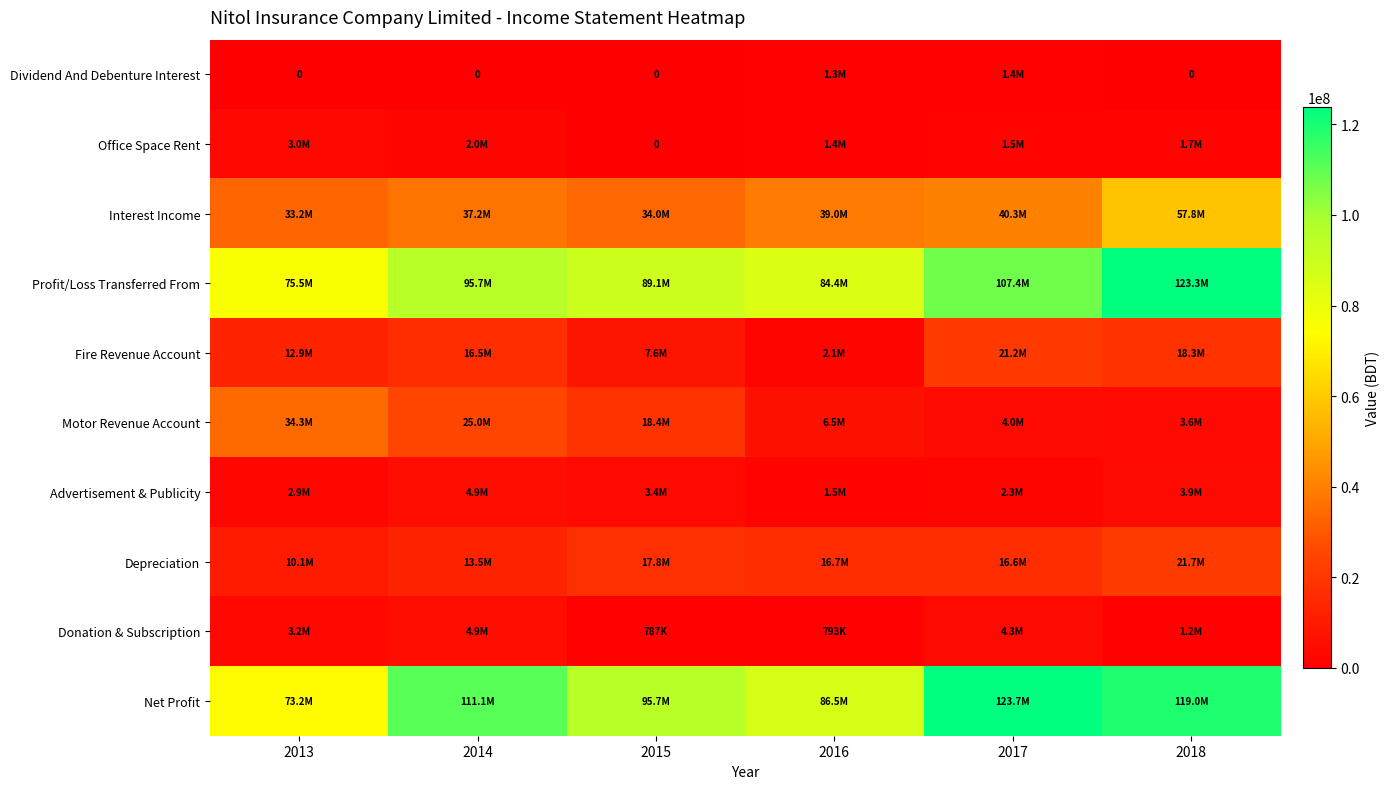

Which series changed the most between 2014 and 2018?

Profit/Loss Transferred From